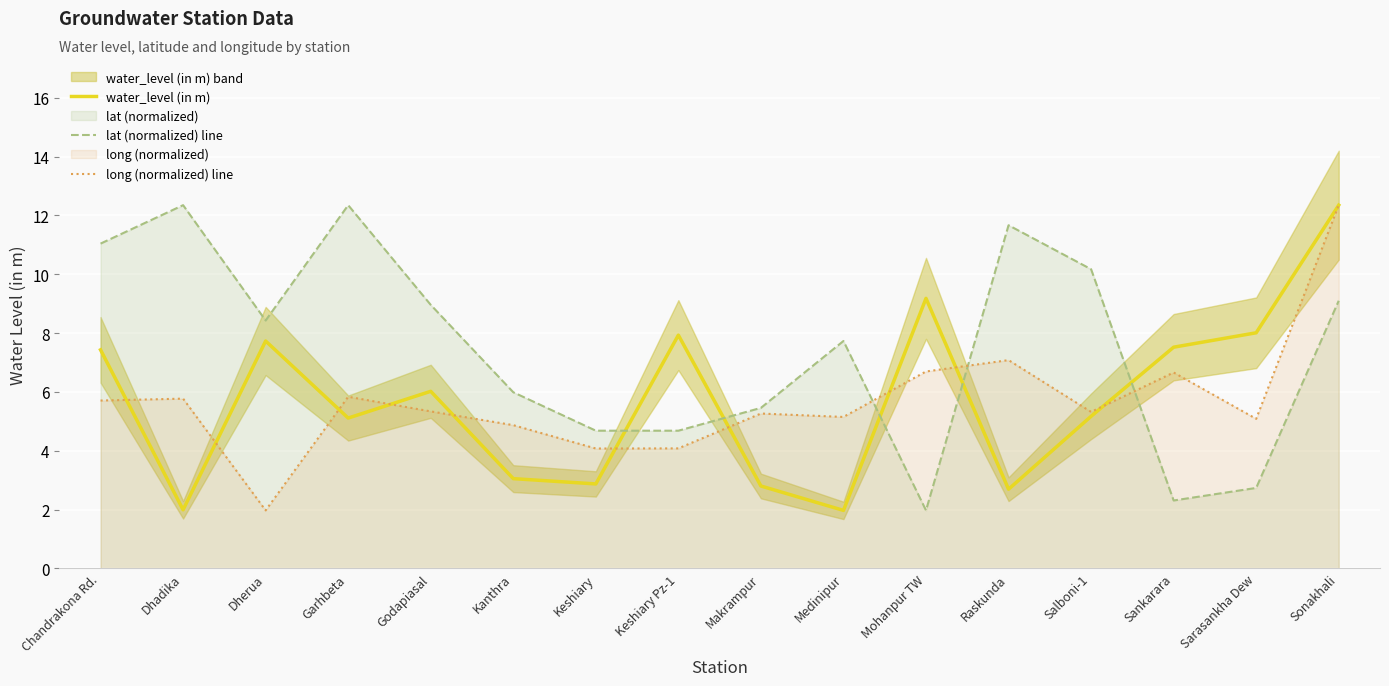

At how many categories does at least one series exceed 12?

3